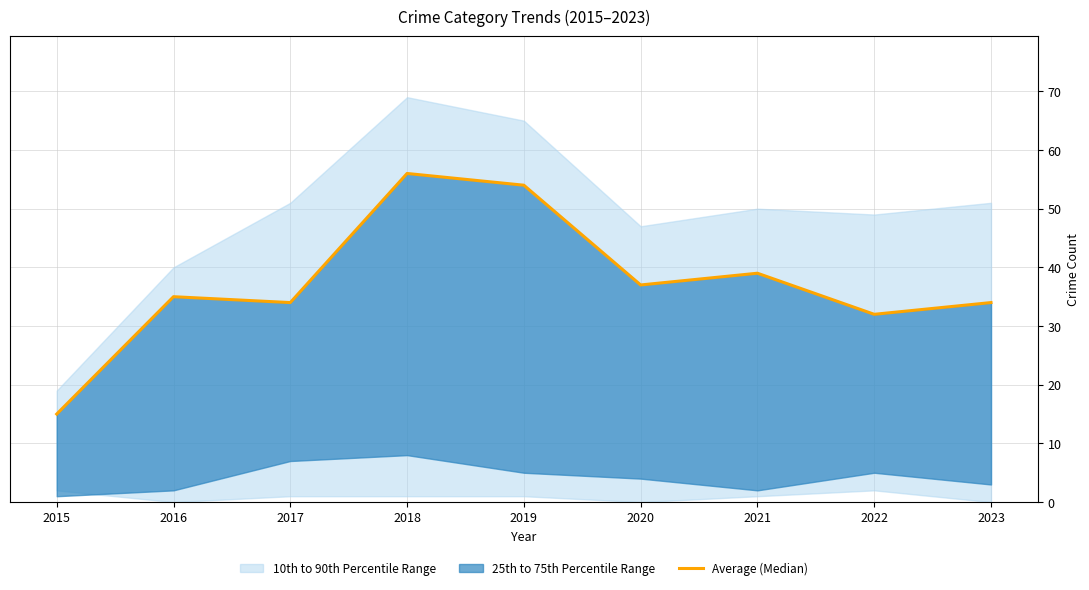

How many data points are less than 35?

4